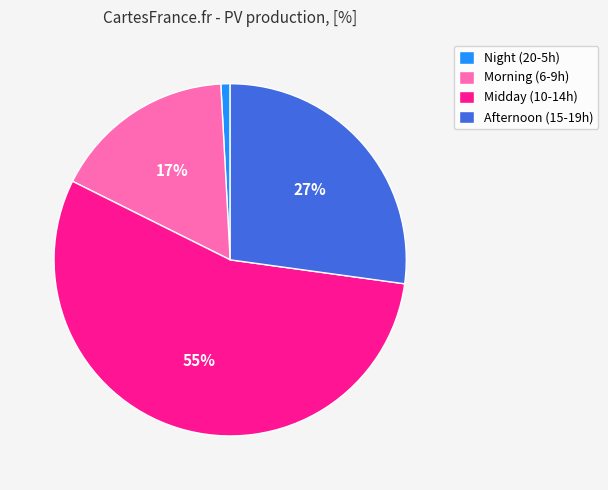

Combined, do Morning (6-9h) and Midday (10-14h) account for over 50%?

Yes